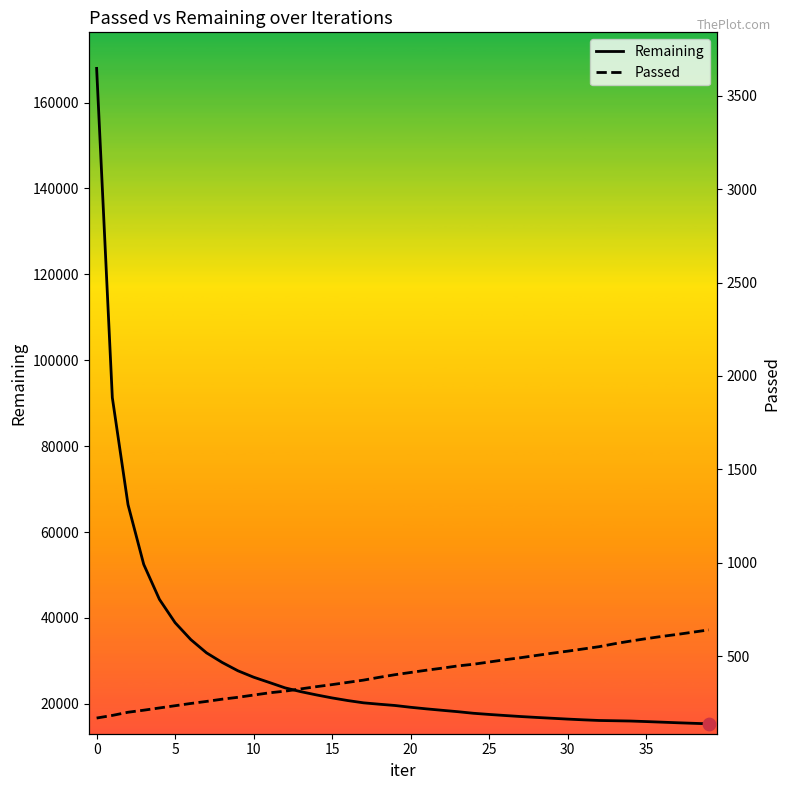

What is the minimum value for Remaining?

15365